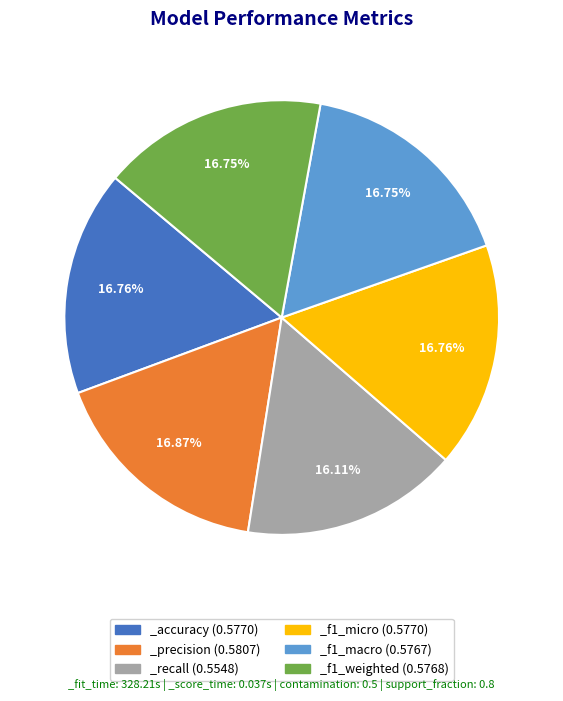

To the nearest percent, what is the average slice percentage?

17%